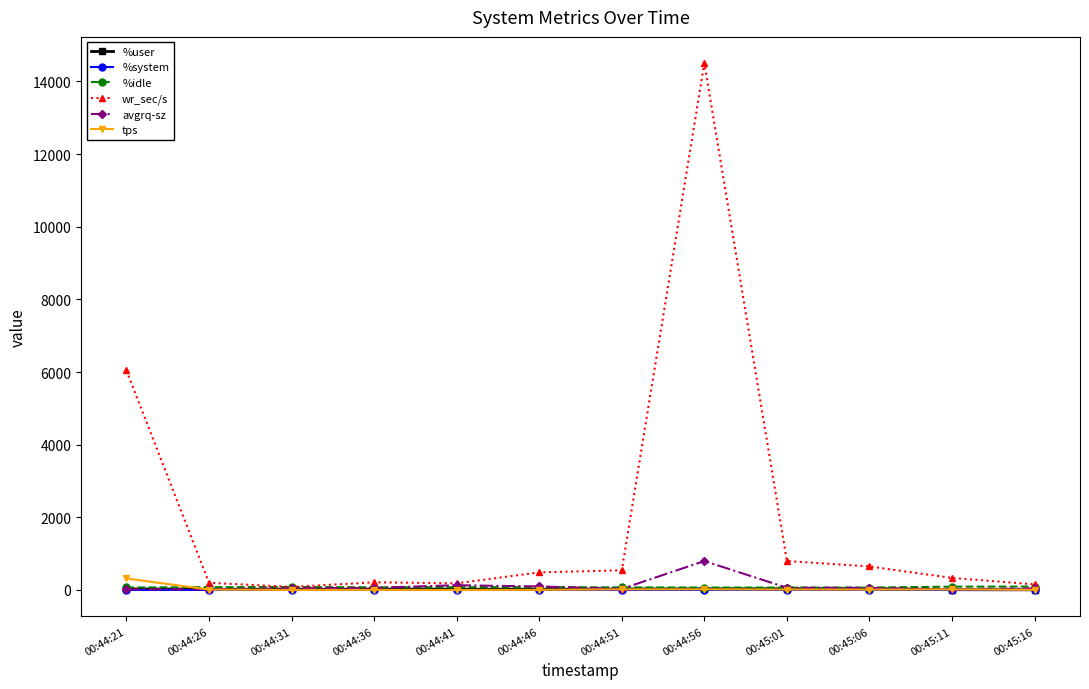

What is the difference between the maximum and minimum values in the %idle series?

27.7